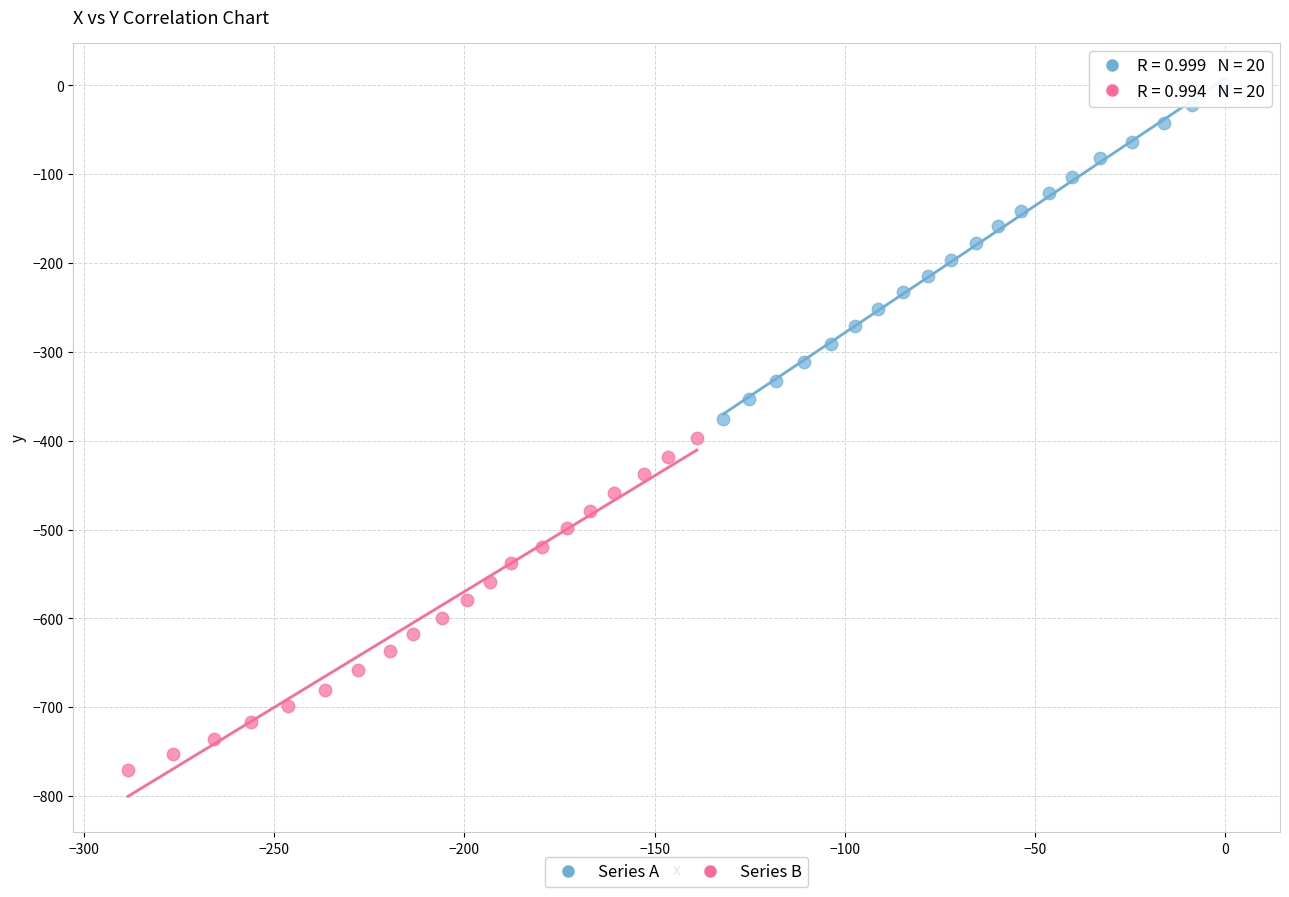

Which series reaches the minimum Y coordinate?

Series B